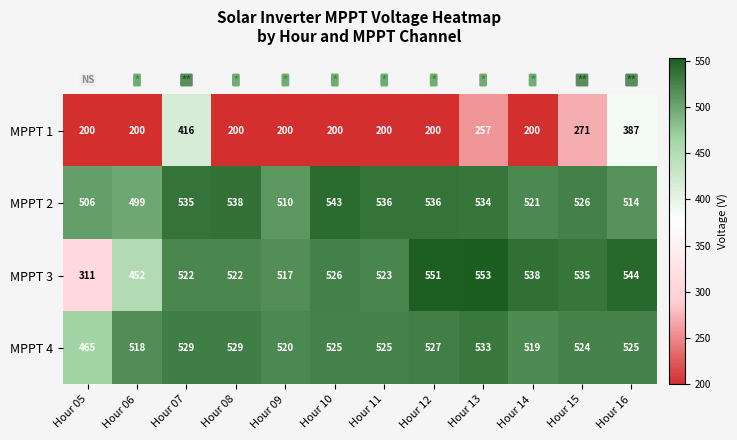

At Hour 07, list the series in order from largest to smallest.

MPPT 2, MPPT 4, MPPT 3, MPPT 1